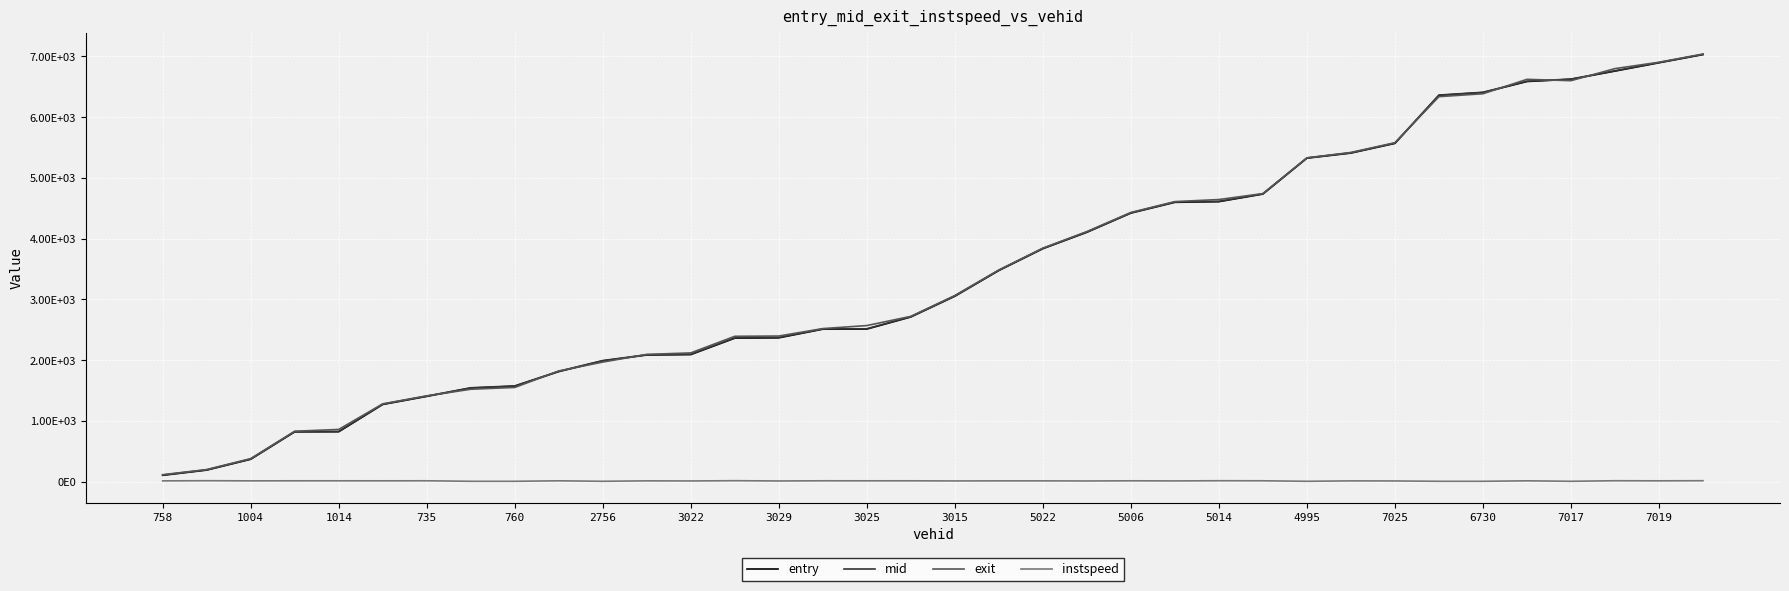

Is this an area chart (filled region under the line)?

No